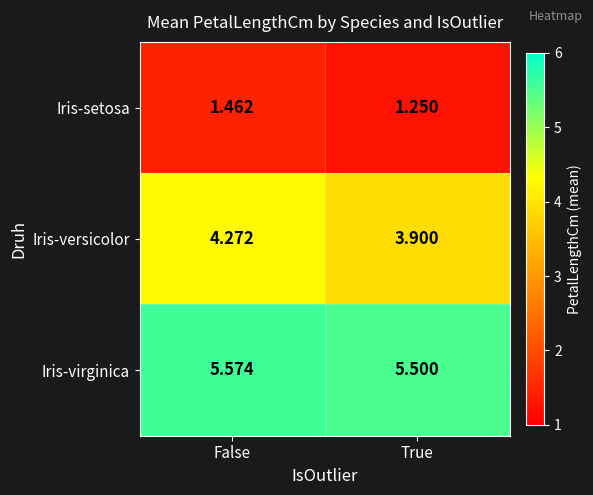

Where does the Iris-versicolor series first go above 4?

False